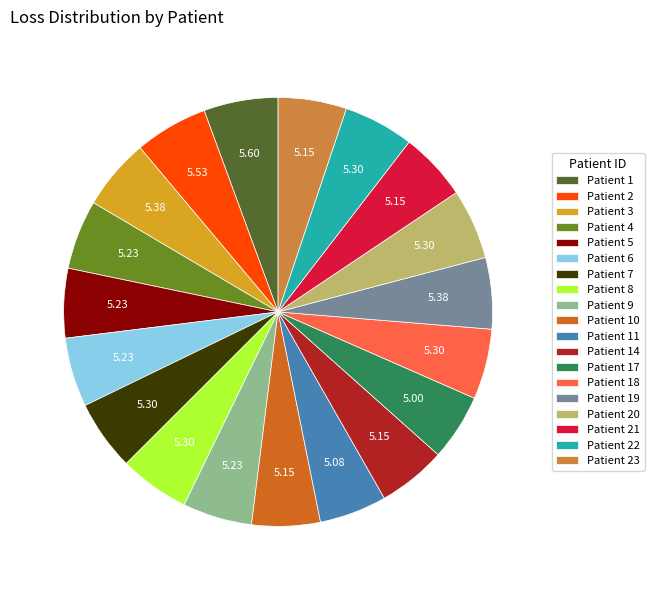

Combined, do Patient 2 and Patient 10 account for over 50%?

No